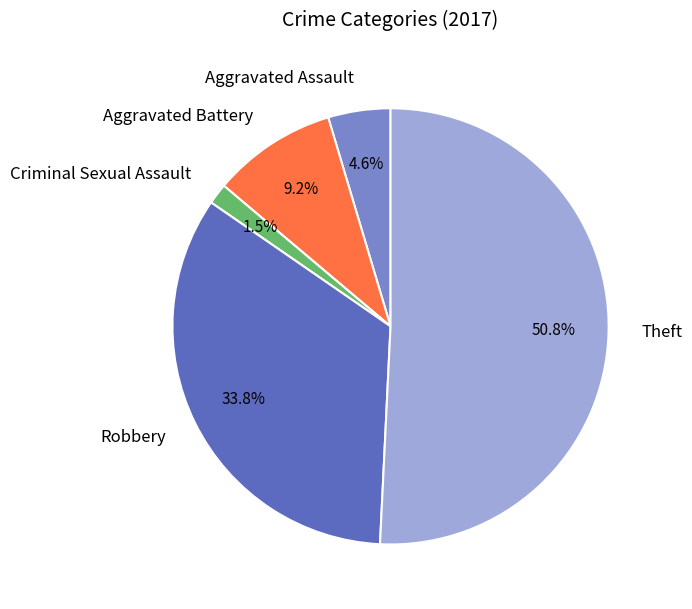

How much of the chart is everything except Criminal Sexual Assault?

98.5%